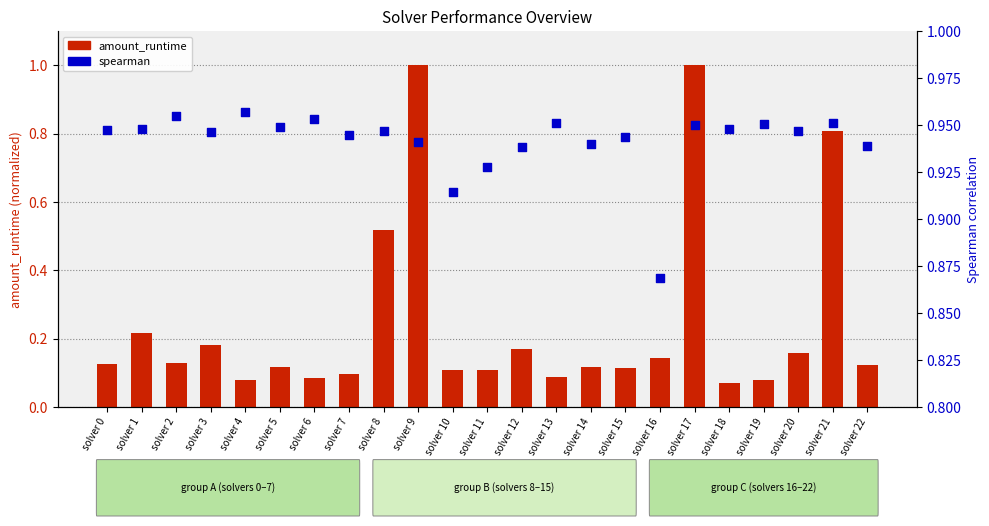

Is the value of amount_runtime at solver 6 greater than the value of spearman at solver 15?

No